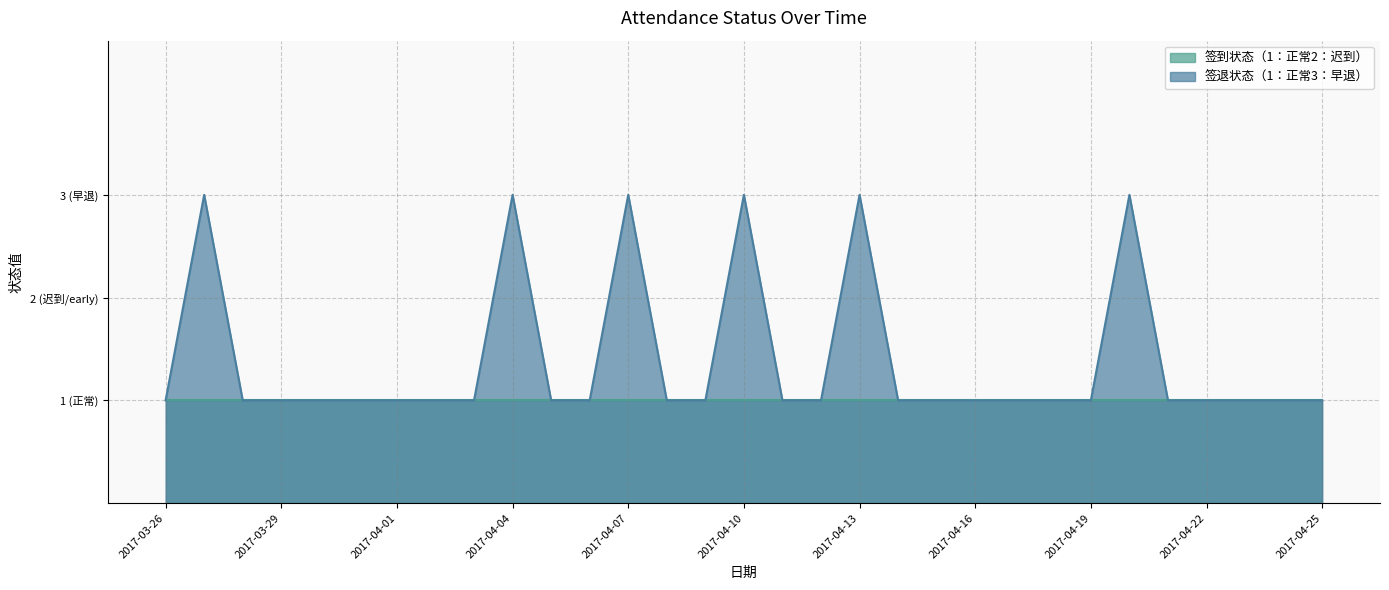

Reading left to right, list all the values displayed in this chart.

1	3	1	1	1	1	1	1	1	3	1	1	3	1	1	3	1	1	3	1	1	1	1	1	1	3	1	1	1	1	1